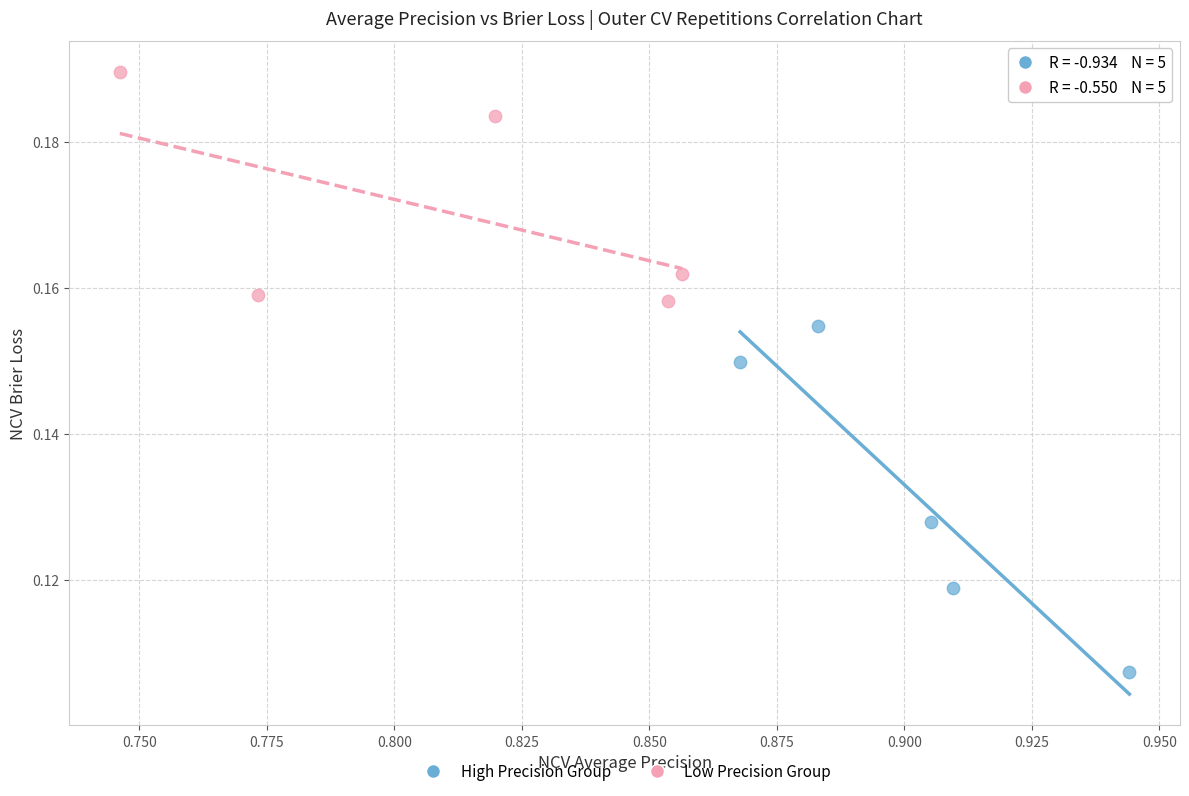

Which series has the largest Y range (max minus min)?

High Precision Group